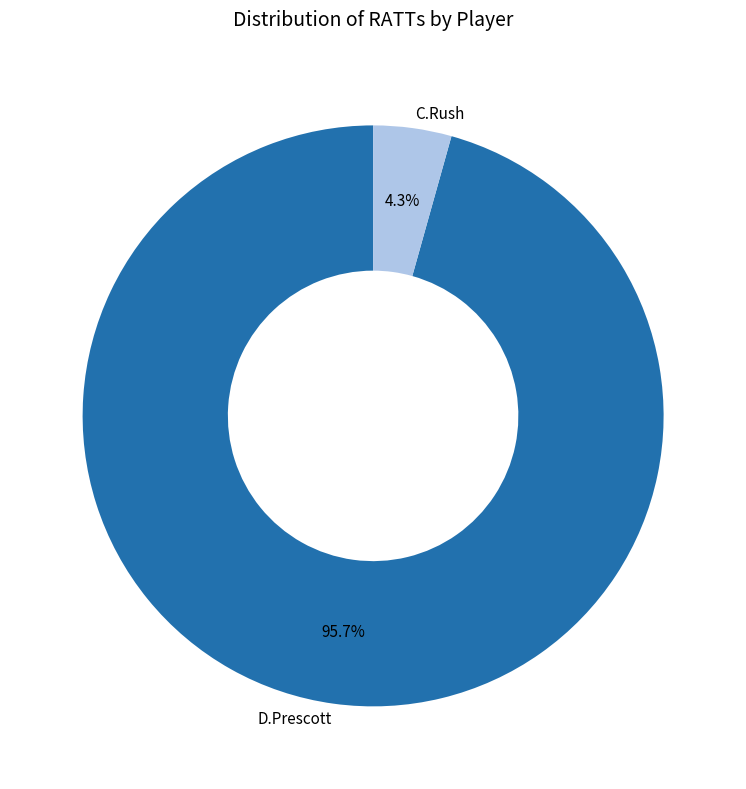

To the nearest percent, what is the average slice percentage?

50%